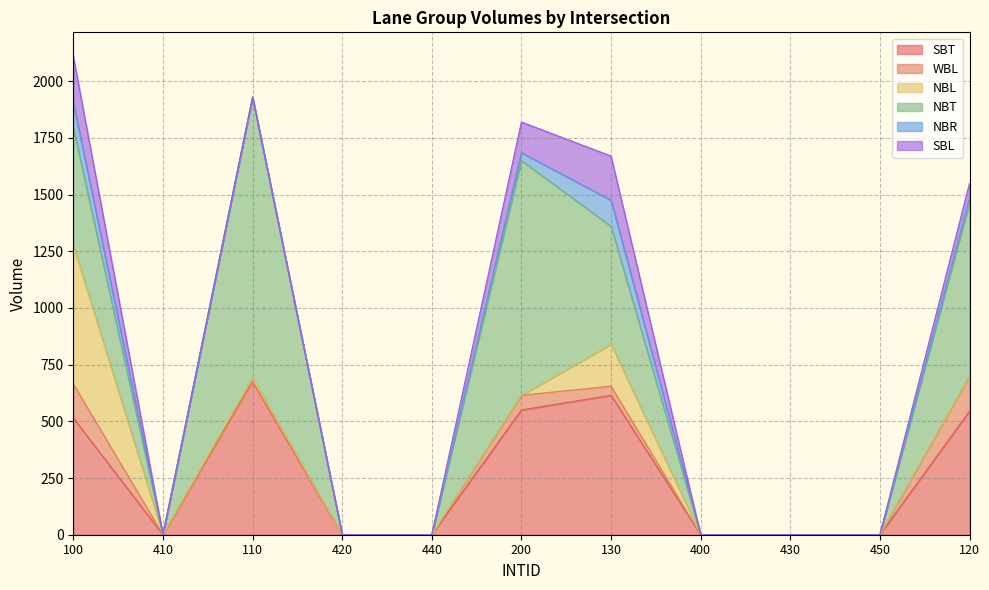

Reading right to left, extract all data points from this chart.

SBT: 545	0	0	0	615	550	0	0	675	0	515
WBL: 155	0	0	0	40	65	0	0	0	0	150
NBL: 0	0	0	0	185	0	0	0	20	0	610
NBT: 765	0	0	0	520	1035	0	0	1235	0	520
NBR: 20	0	0	0	115	35	0	0	0	0	110
SBL: 65	0	0	0	195	135	0	0	0	0	205